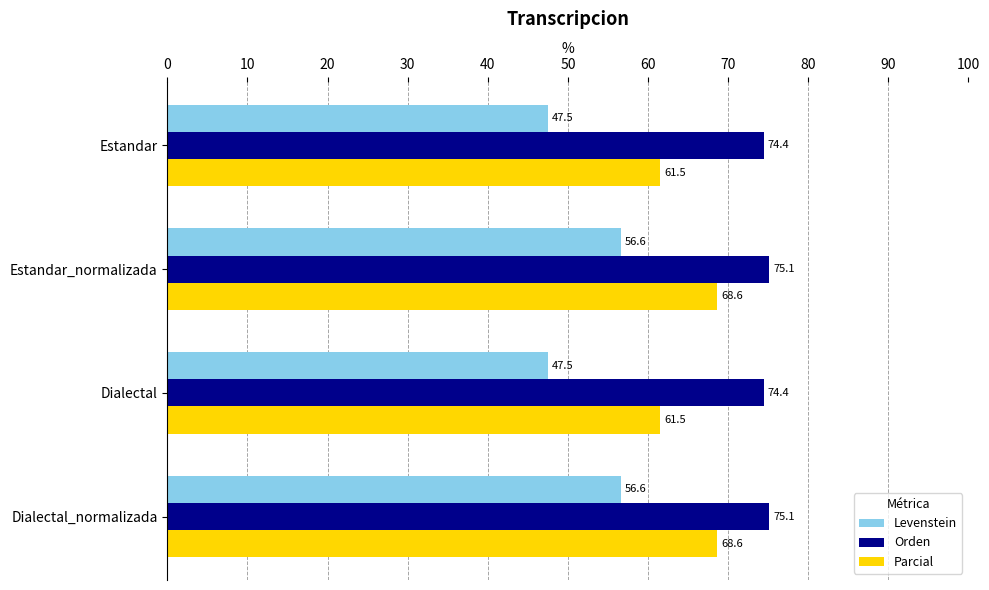

List the series in order of their peak value, highest first.

Orden, Parcial, Levenstein